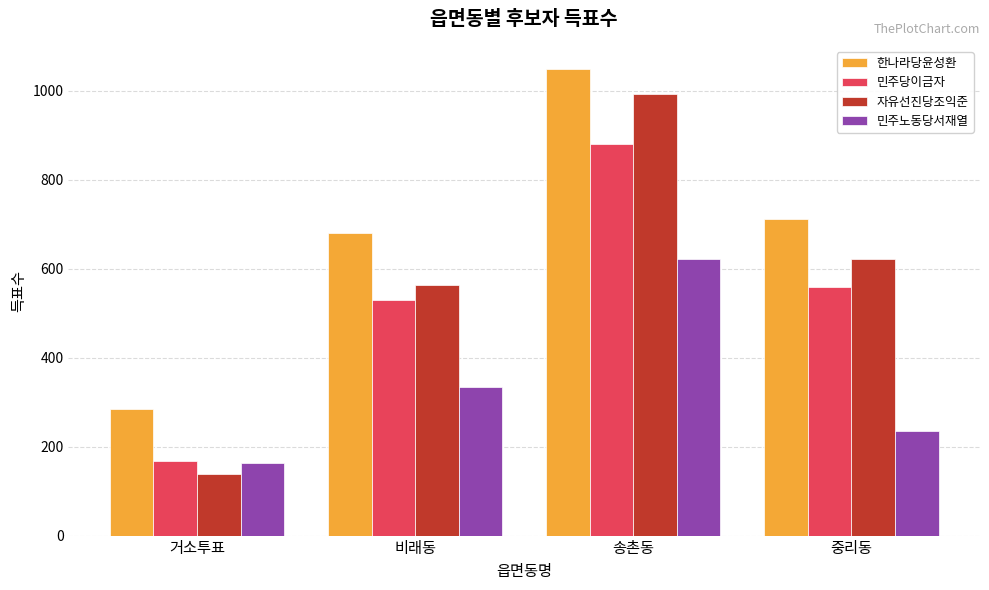

At which category does the chart reach its minimum across all series?

거소투표